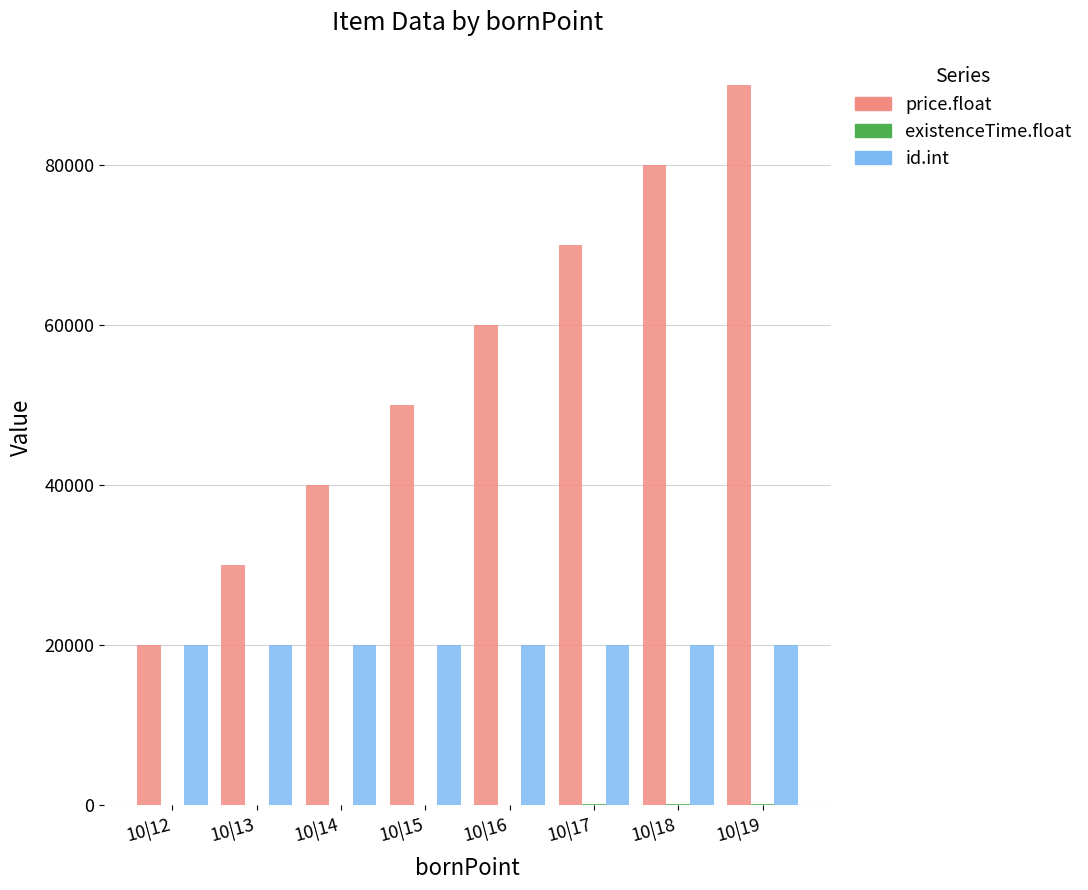

At which category is the sum across all series the highest?

10|19